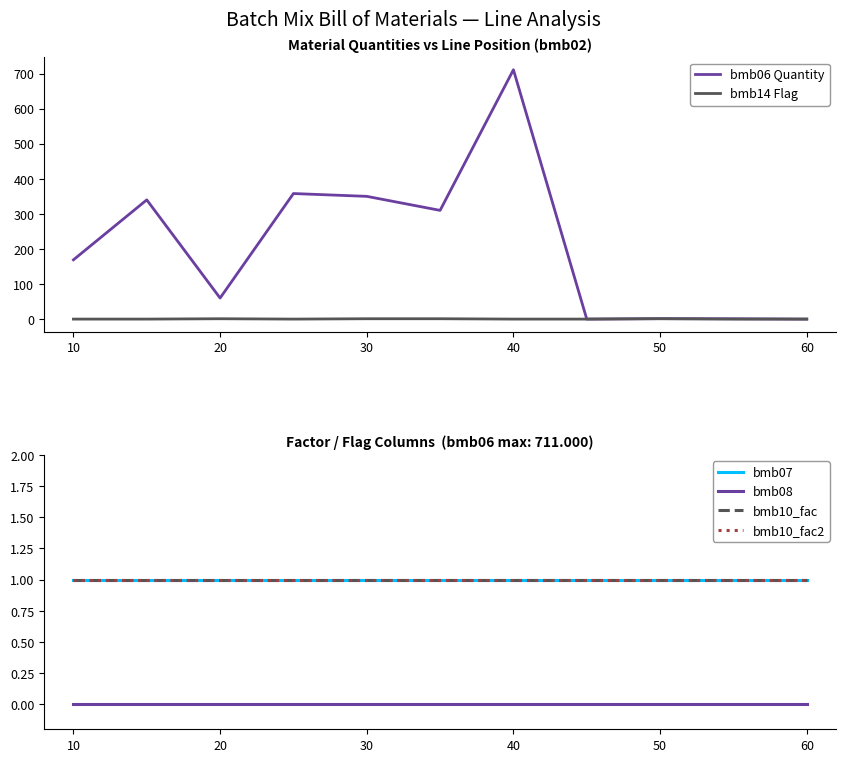

Is it true that bmb06 Quantity equals 711.0 at 40?

True